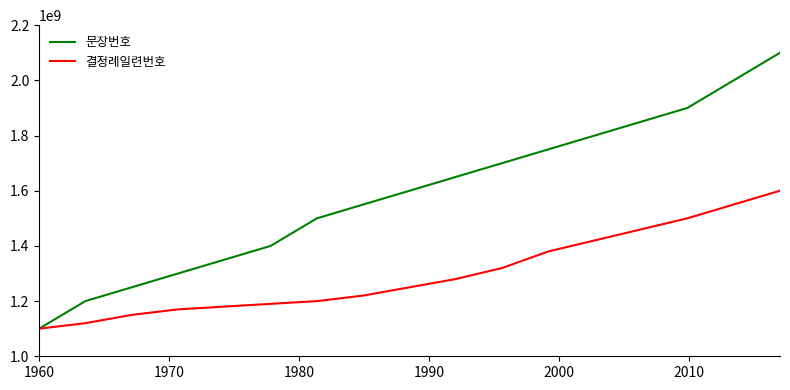

Which series has the largest total across all categories?

문장번호